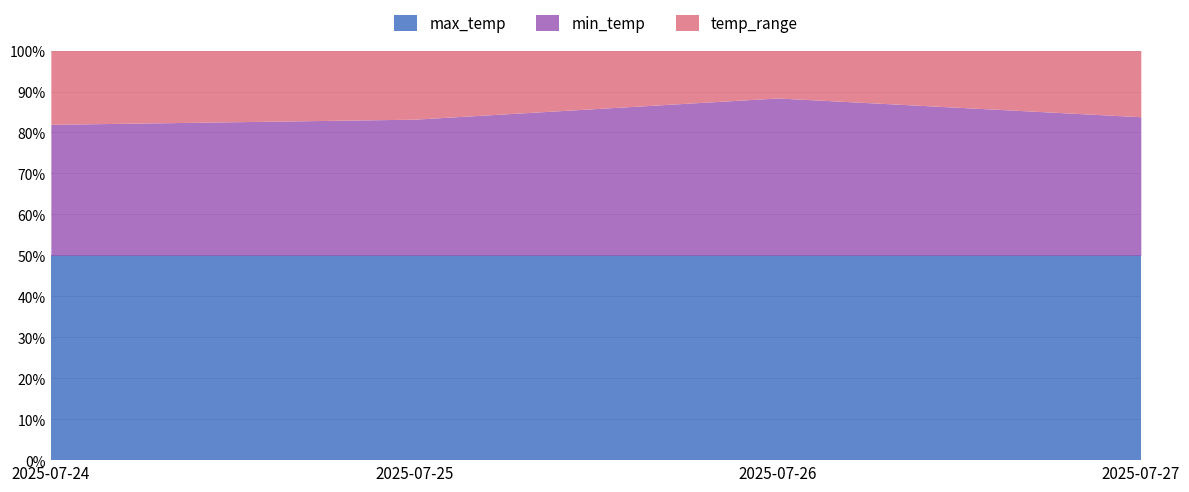

True or false: min_temp and max_temp cross at least once.

False